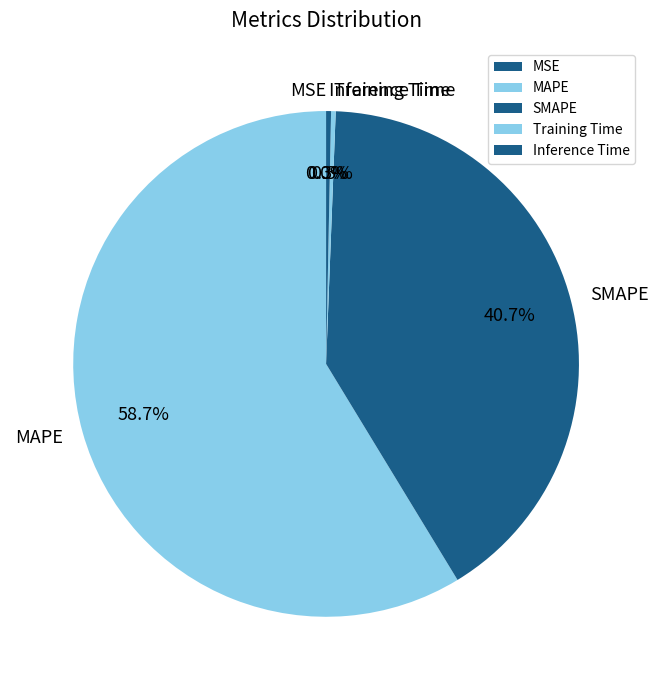

To the nearest percent, what is the average slice percentage?

20%